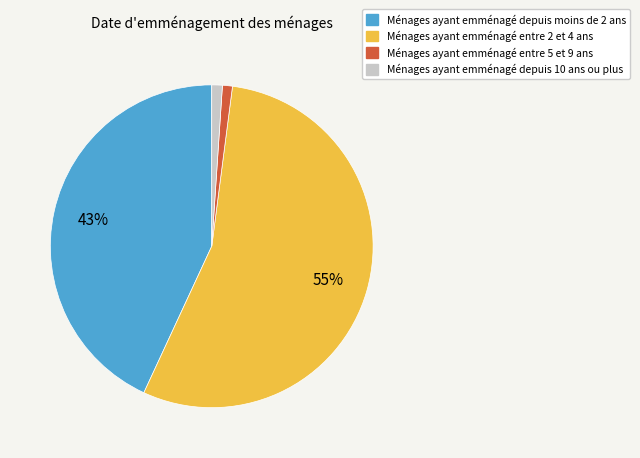

Which category has the biggest portion of the pie?

Ménages ayant emménagé entre 2 et 4 ans